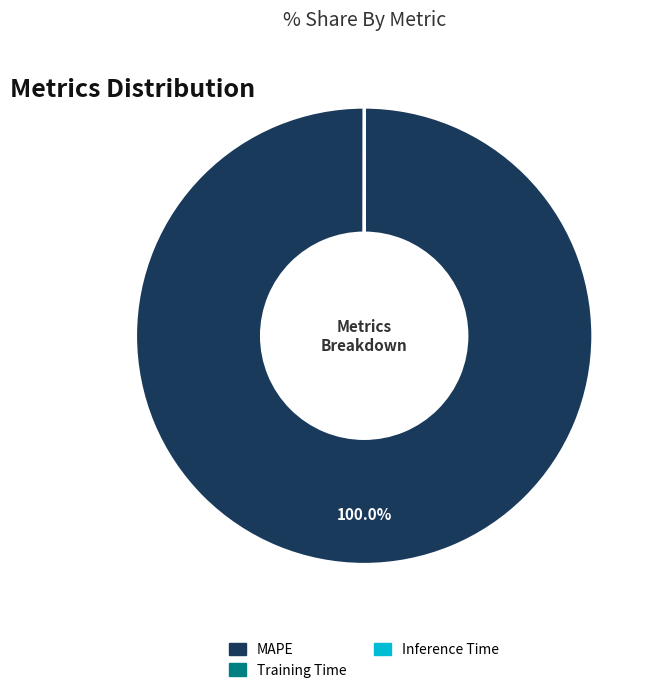

To the nearest percent, what is the average slice percentage?

33%